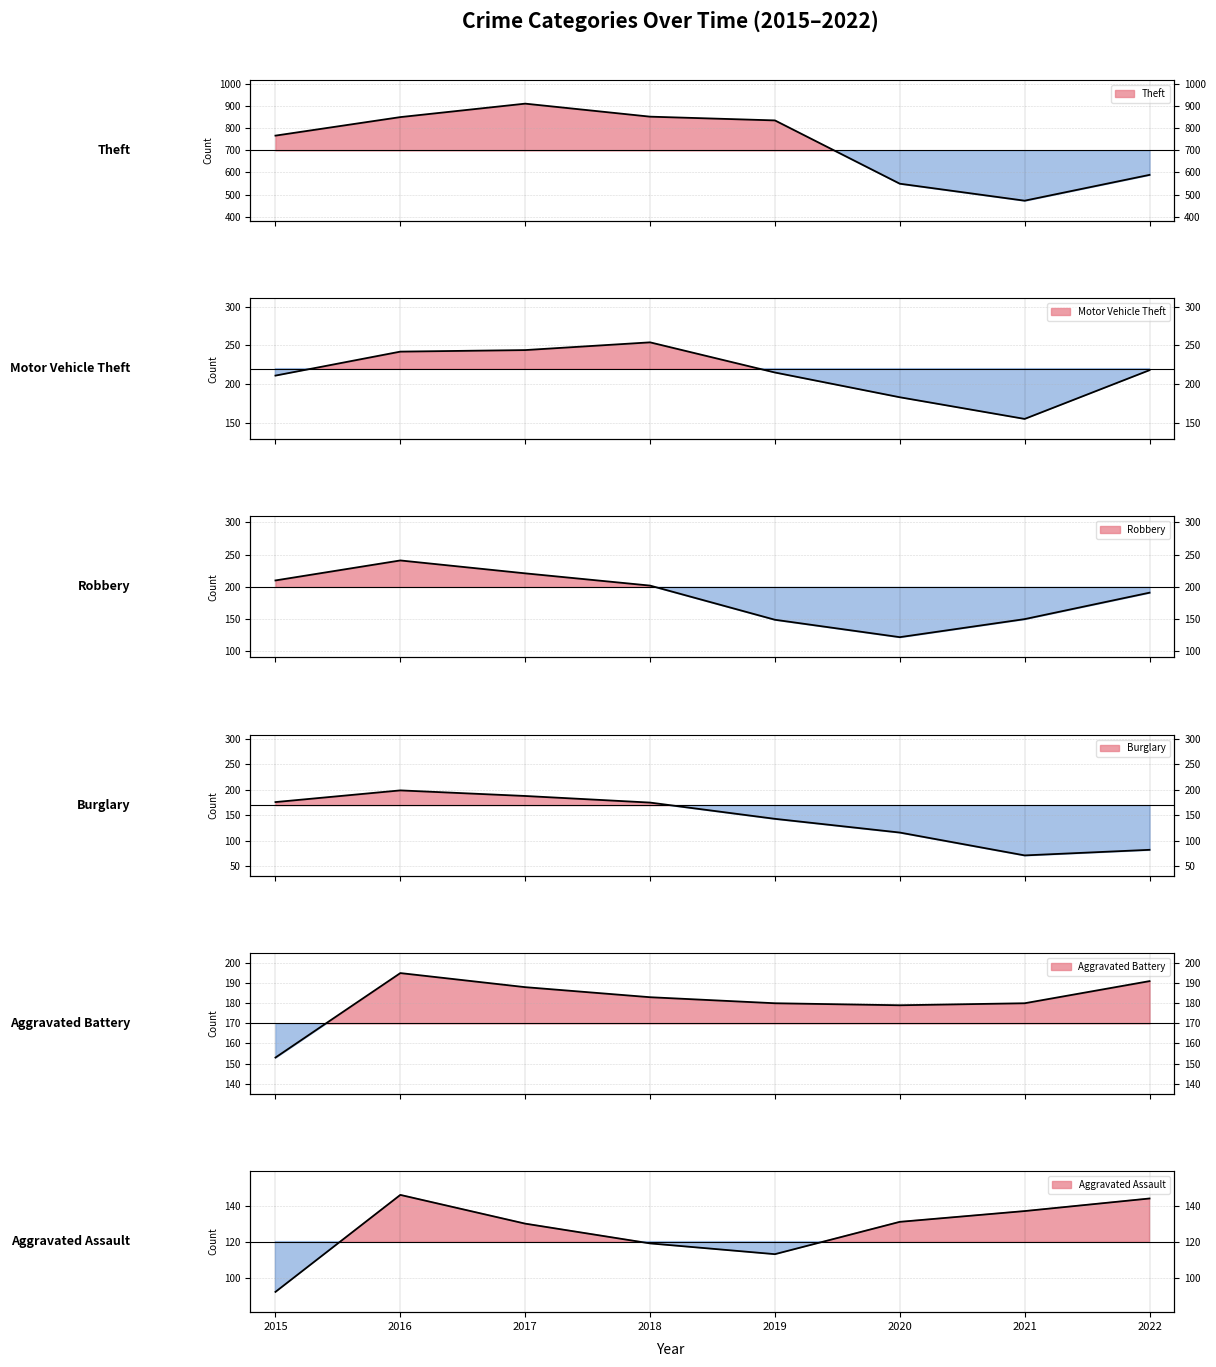

In Theft, how many points are higher than both neighbors (excluding endpoints)?

1